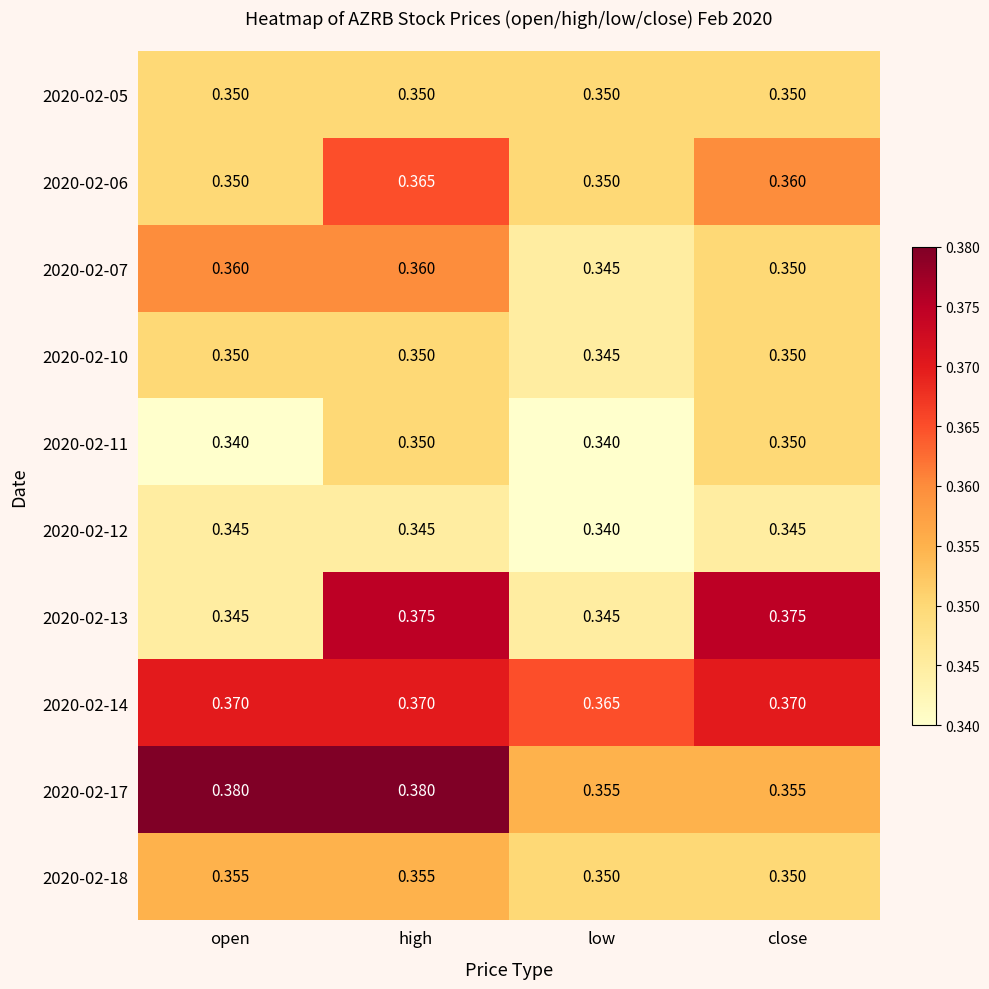

At which category is the sum across all series the highest?

high